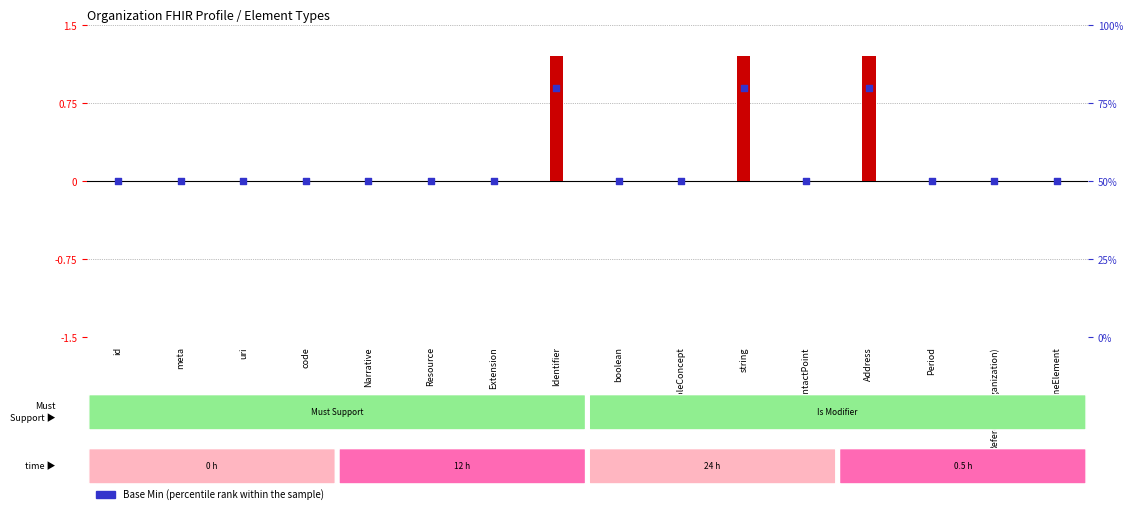

At how many categories does at least one series exceed 23?

16